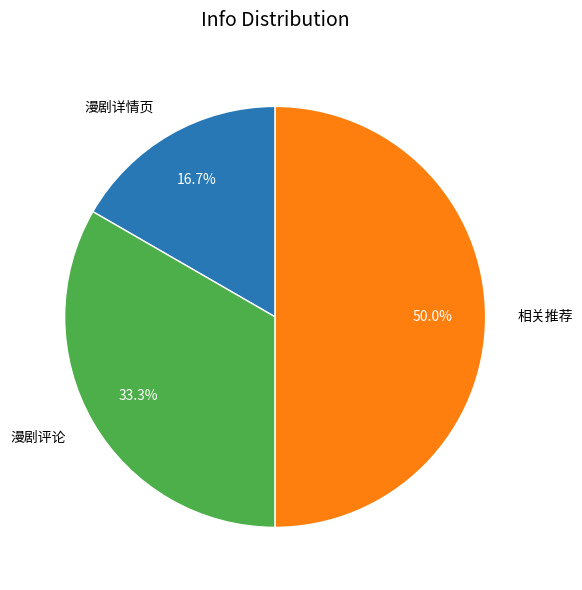

How many segments does this pie chart have?

3